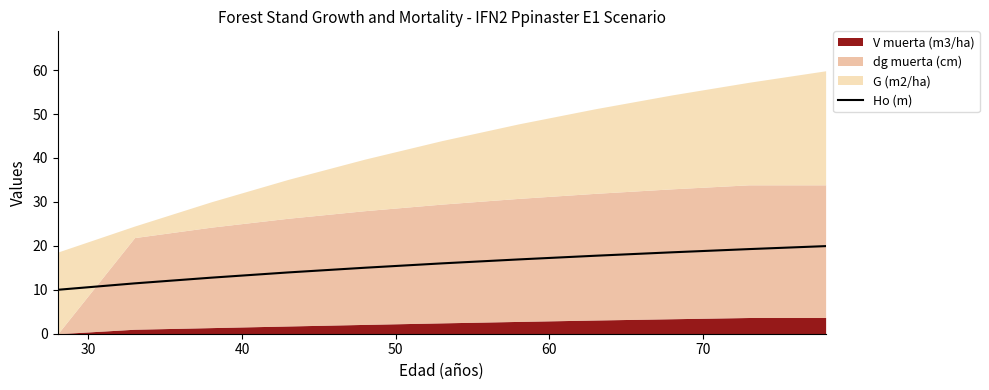

What is the highest value of the Ho (m) series?

19.9